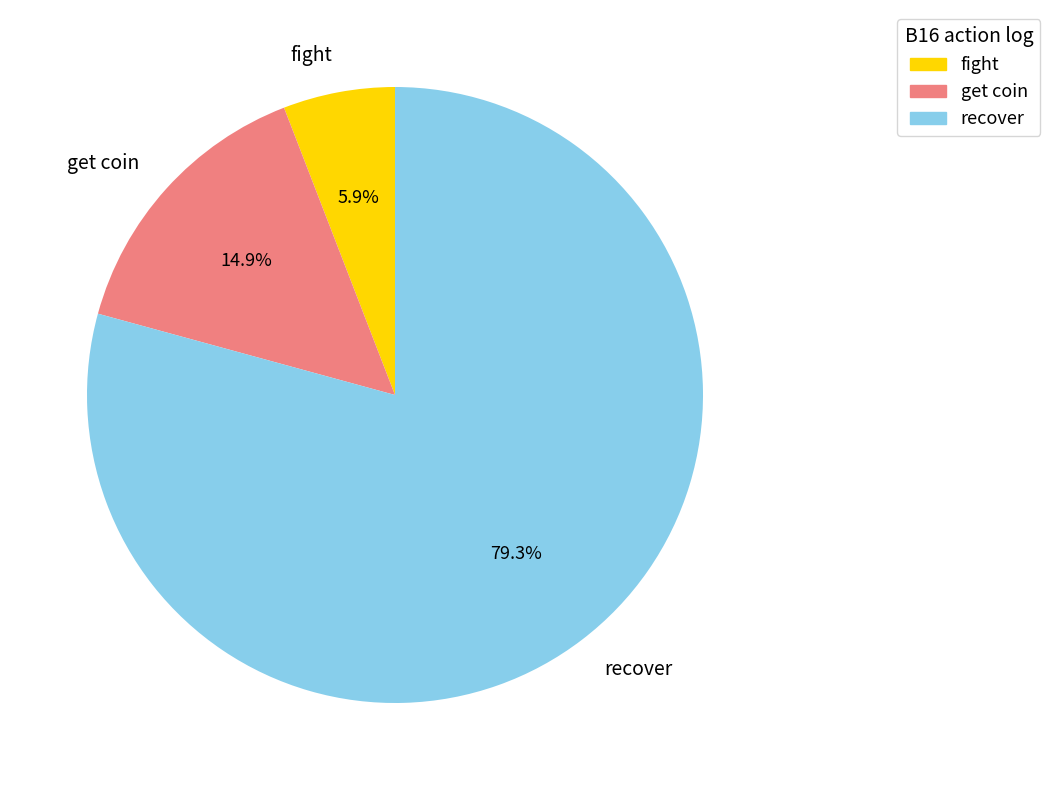

Does any single category account for the majority?

Yes